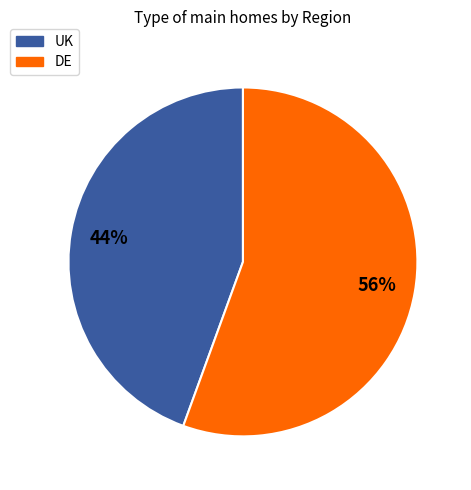

How many segments does this pie chart have?

2